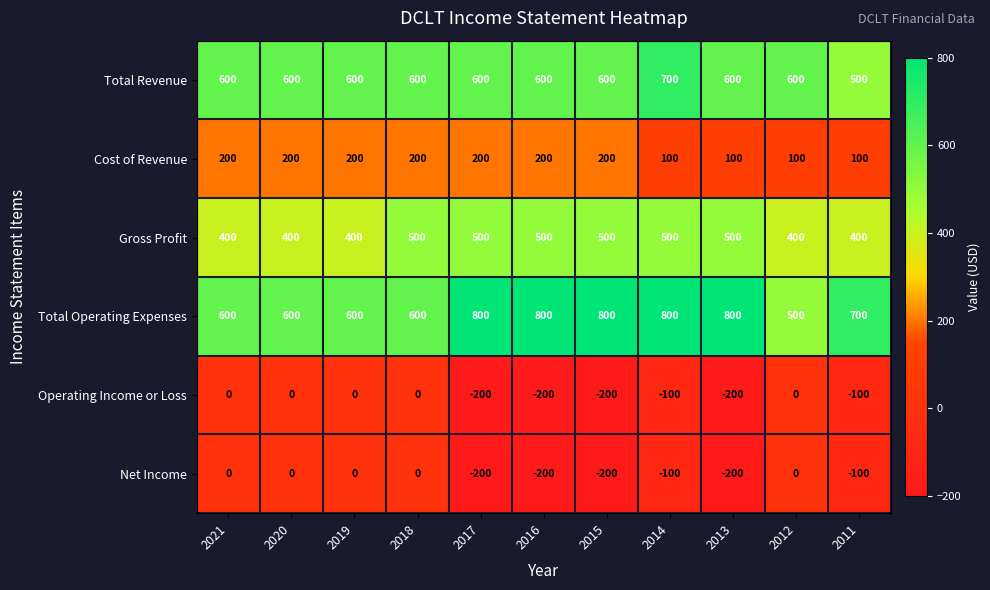

What is the difference between the second highest and minimum values in the Total Revenue series?

100